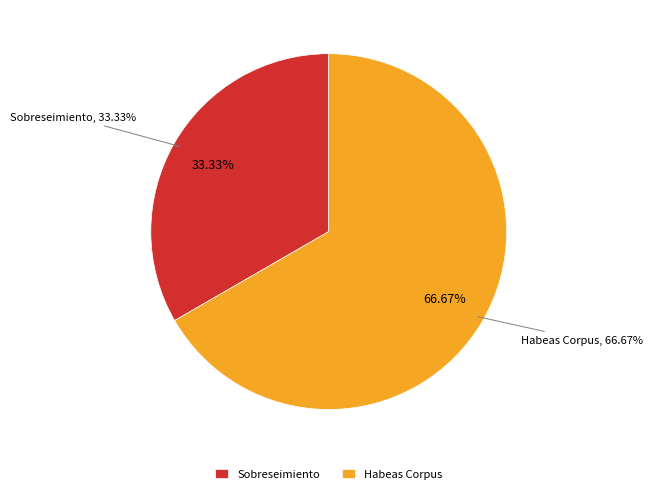

Which slice represents more than half of the pie?

Habeas Corpus